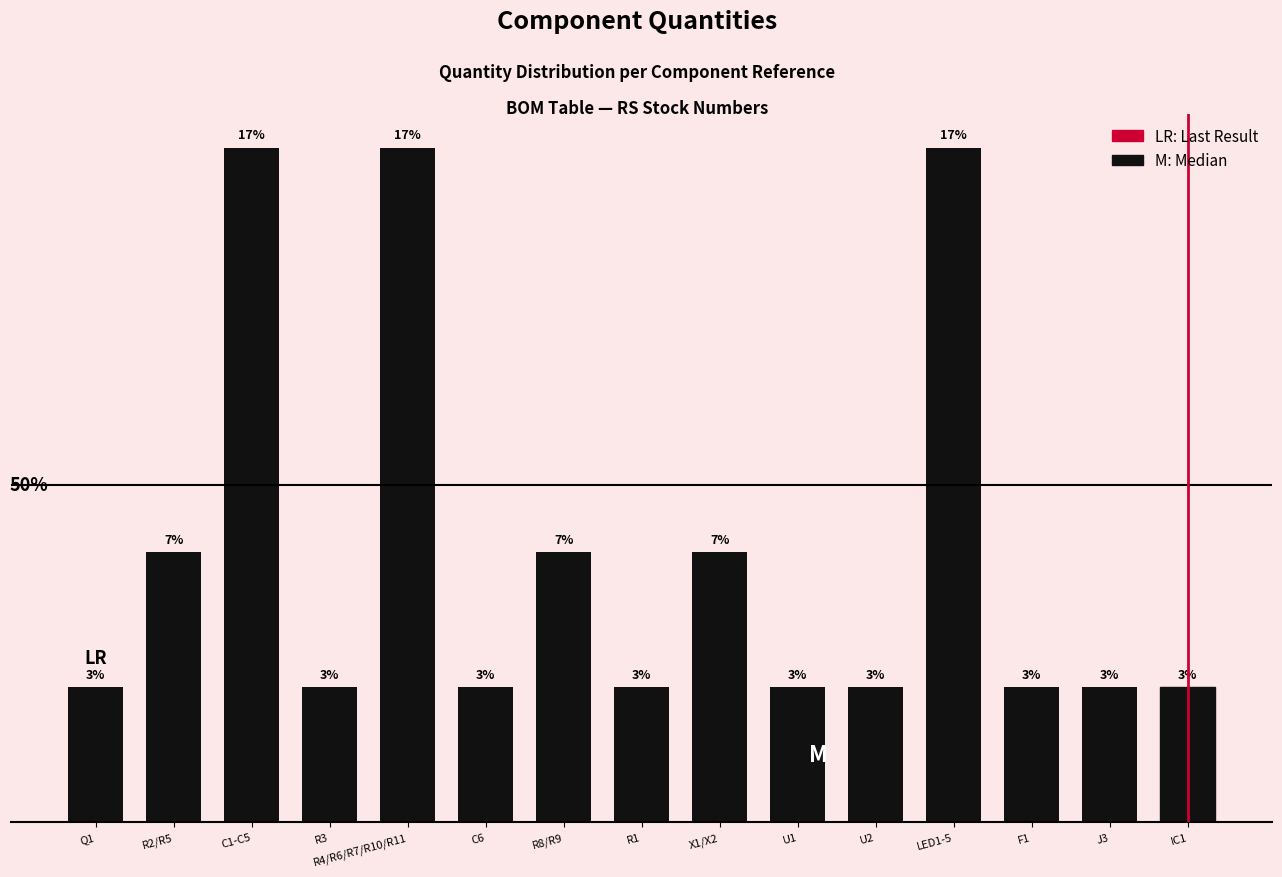

Which category has the lowest value across all series?

Q1